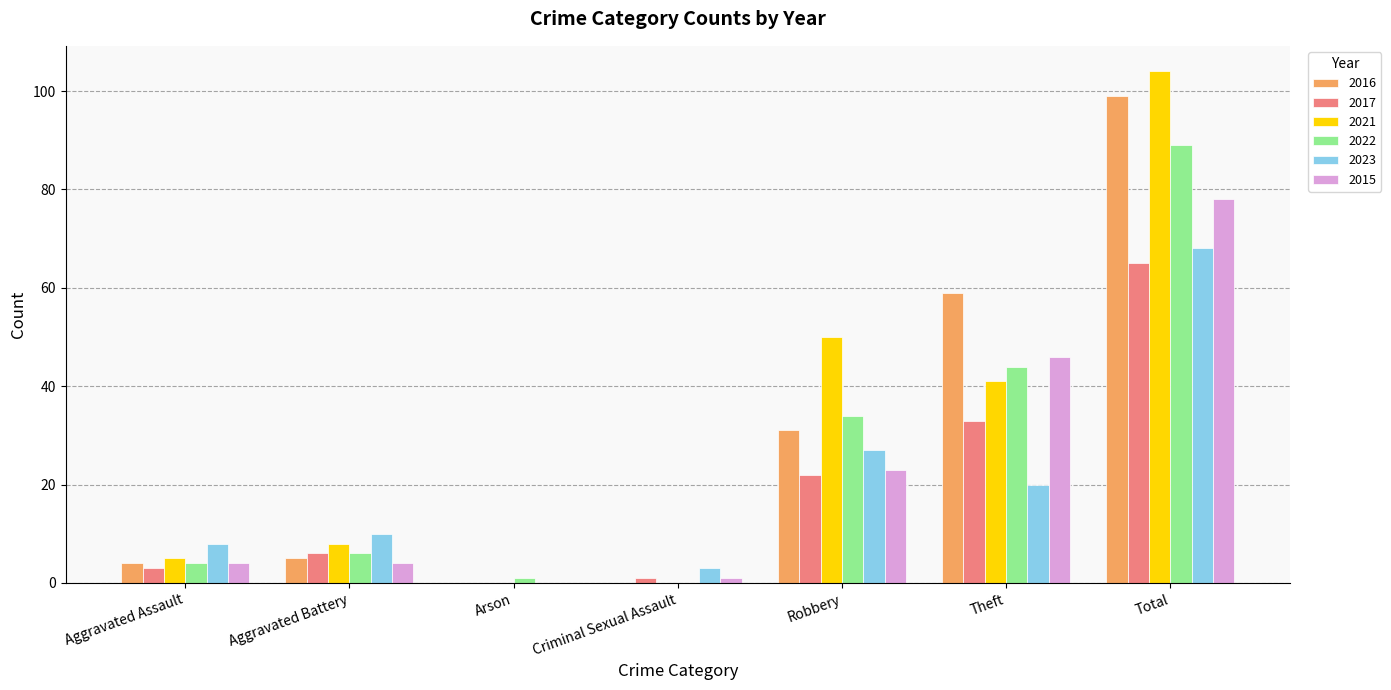

At which category is the sum across all series the highest?

Total